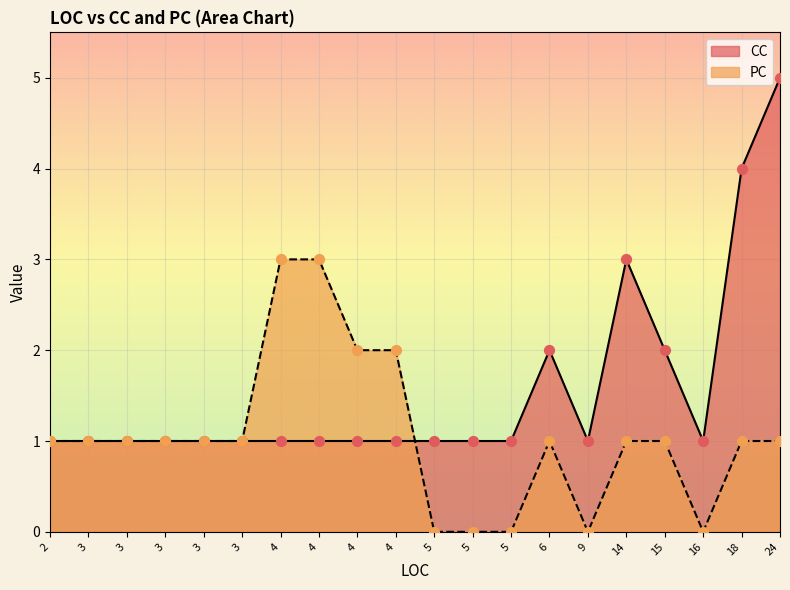

What are all the series names shown in the legend?

CC, PC